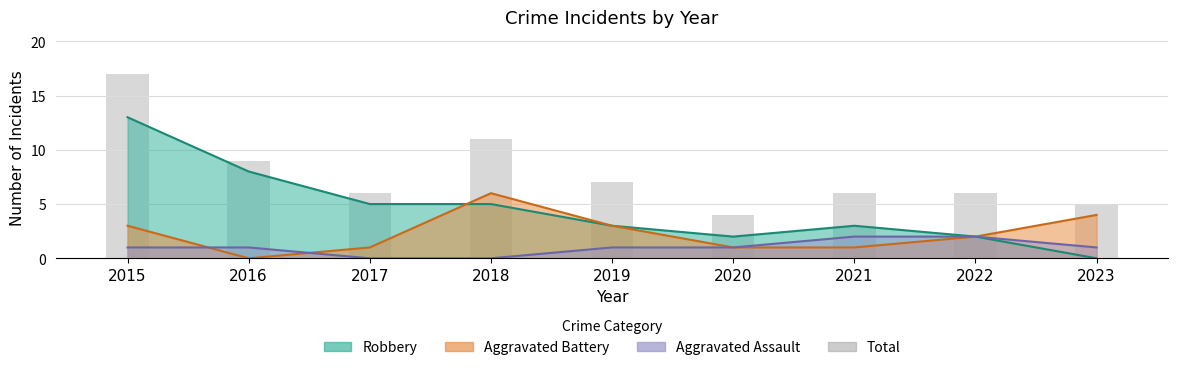

Approximately how many times larger is the value at 2016 compared to 2015?

0.5